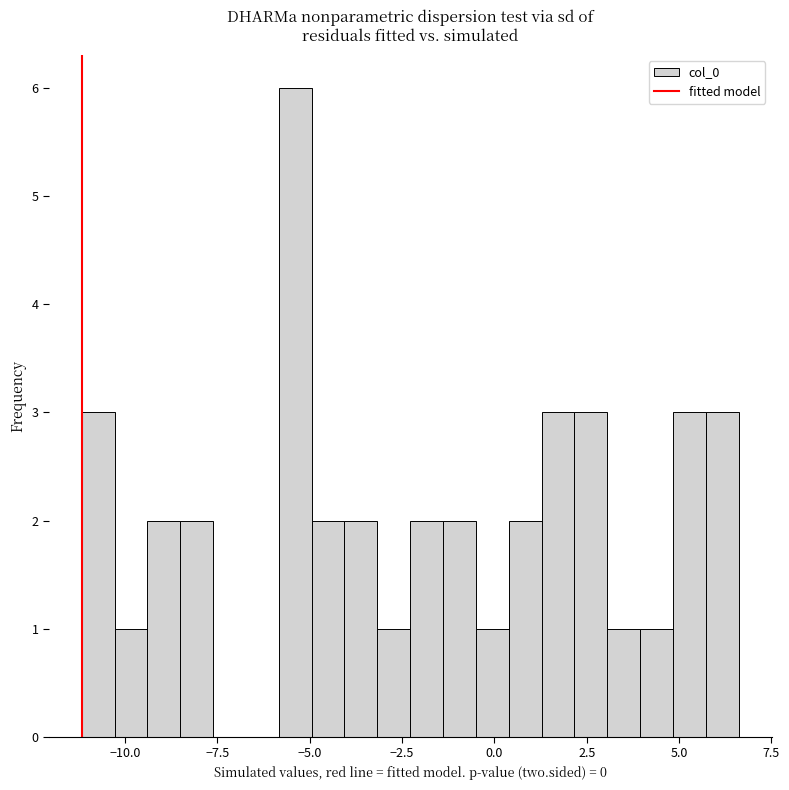

Read against the x-axis, roughly where is the centre of the tallest bar?

-5.5